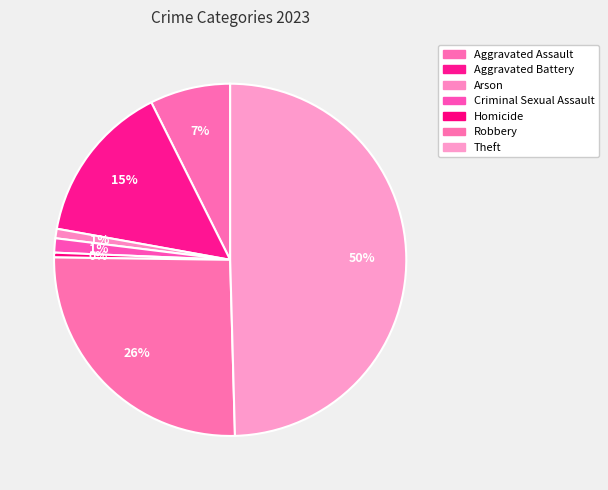

Count the number of slices in the pie.

7